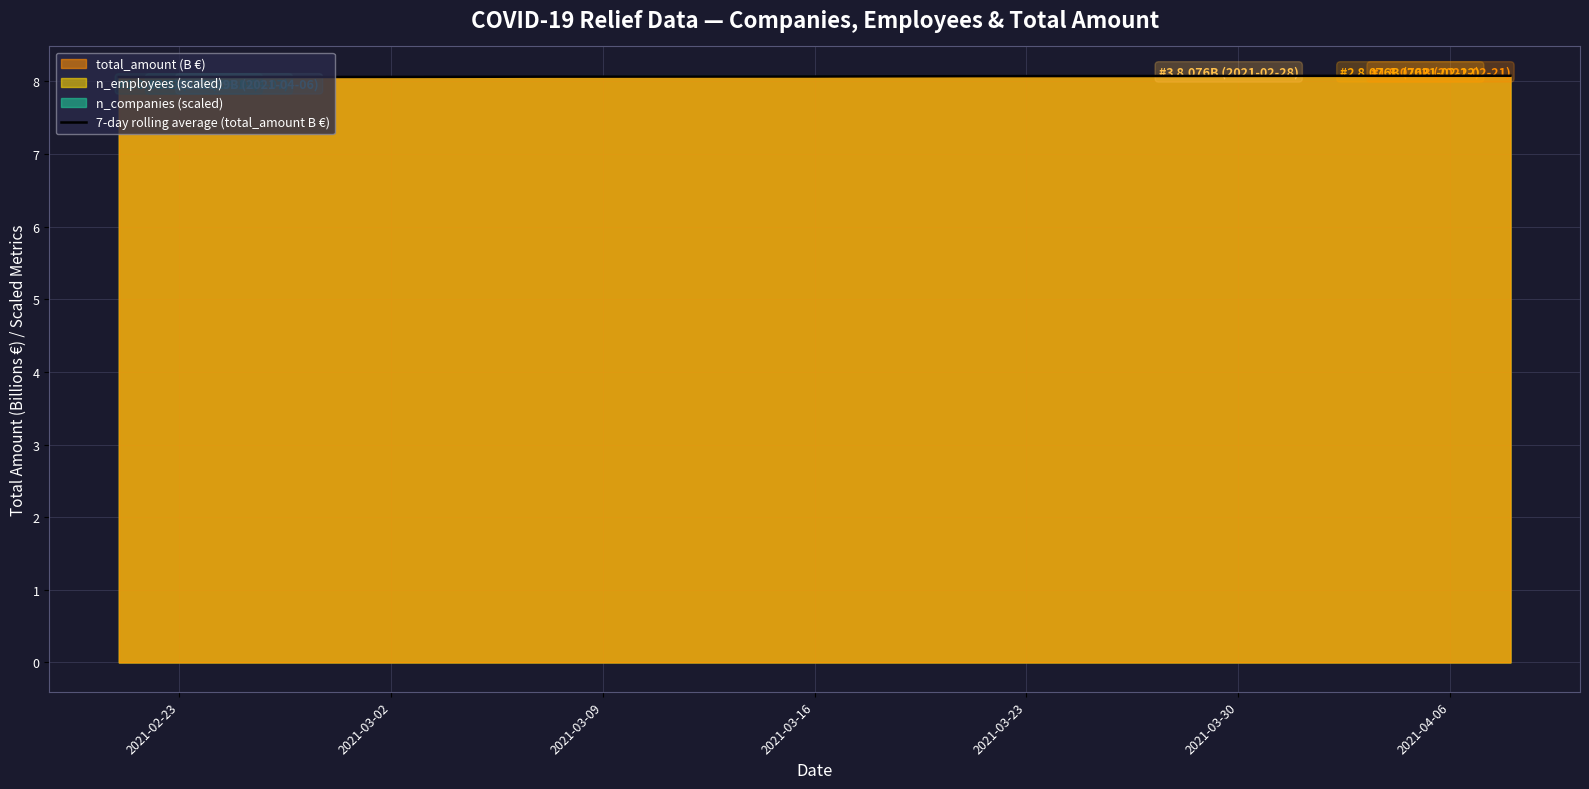

What is the smallest value displayed?

8.1